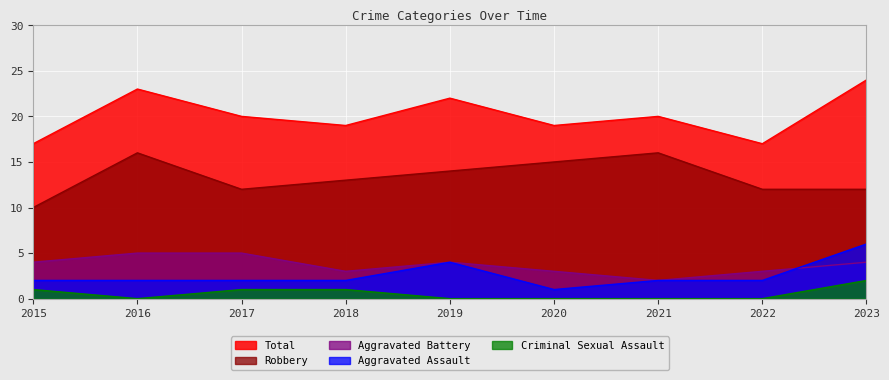

Which series changed the most between 2018 and 2019?

Total